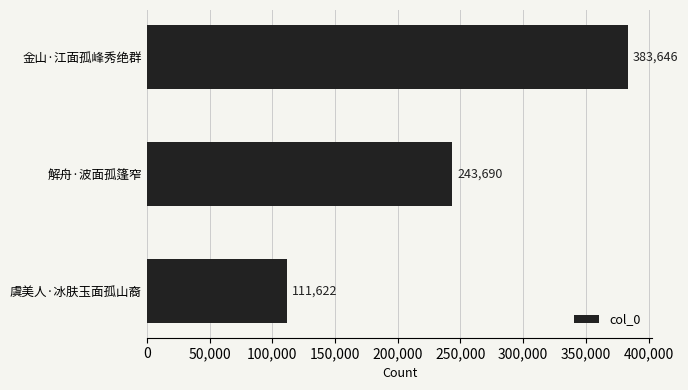

How many values are below 243690?

1